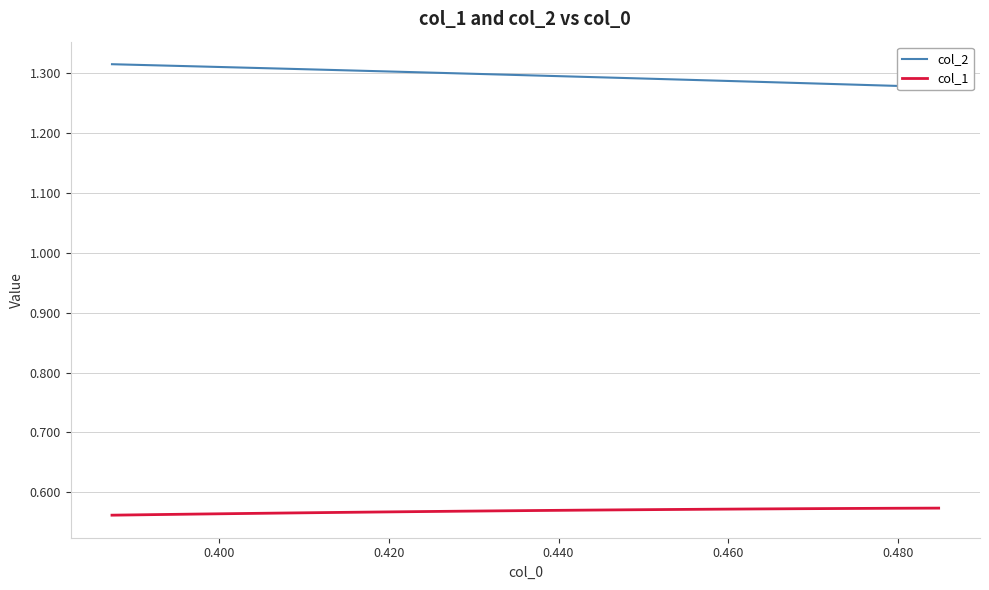

Which series has the widest spread of values?

col_2